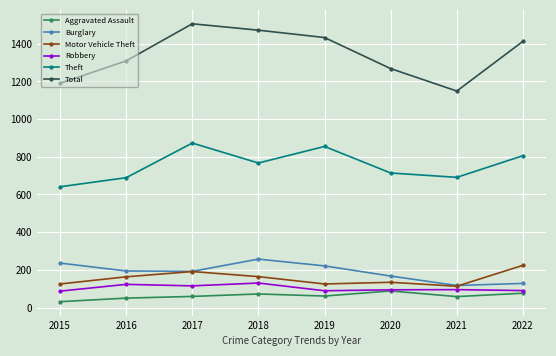

What is the spread (max minus min) of values at 2018?

1400